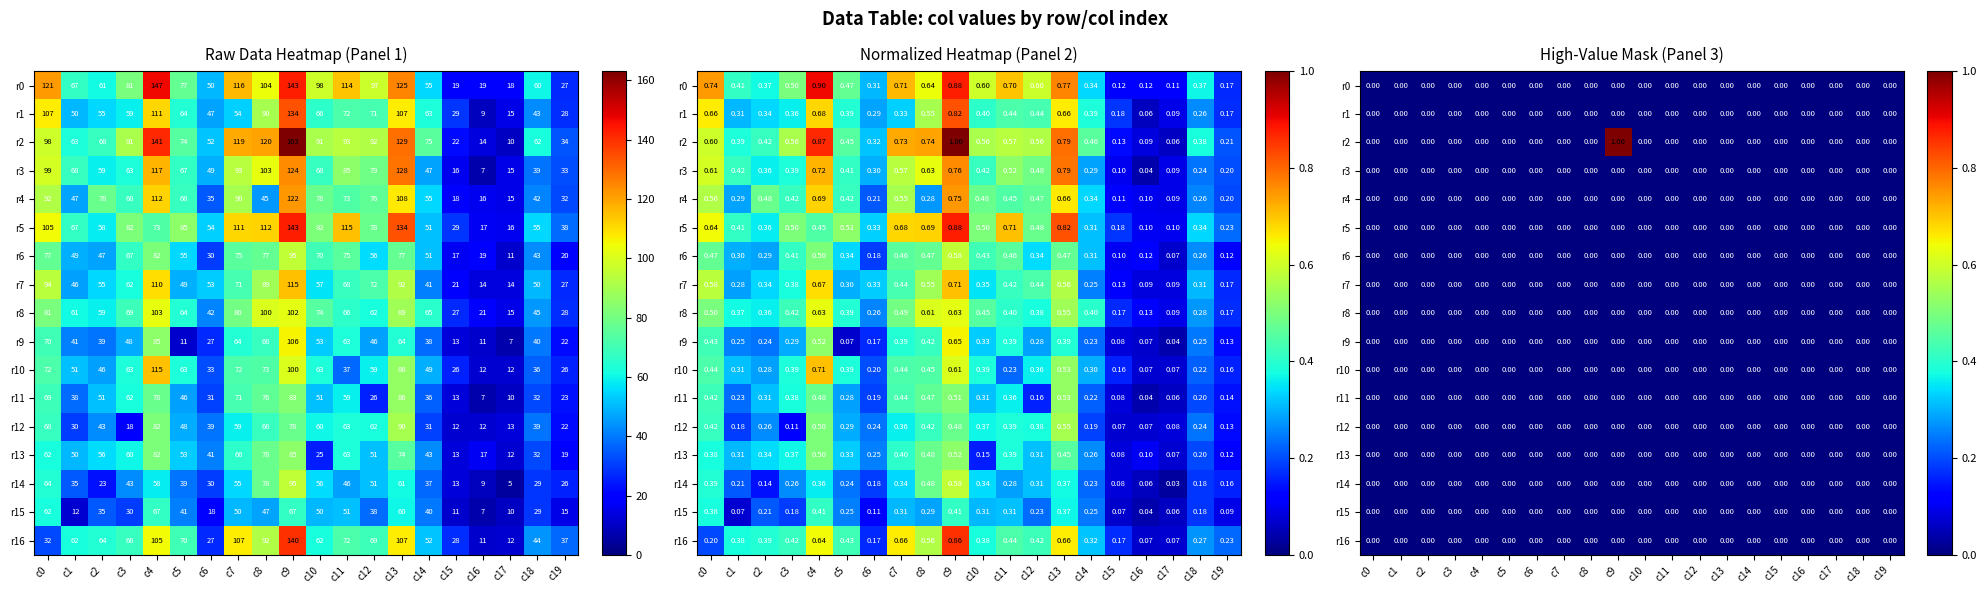

Which category has the lowest value across all series?

c0